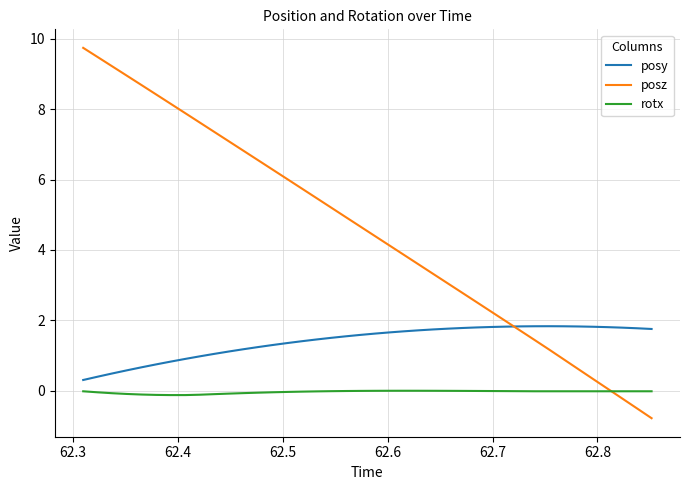

Which series has the largest total across all categories?

posz